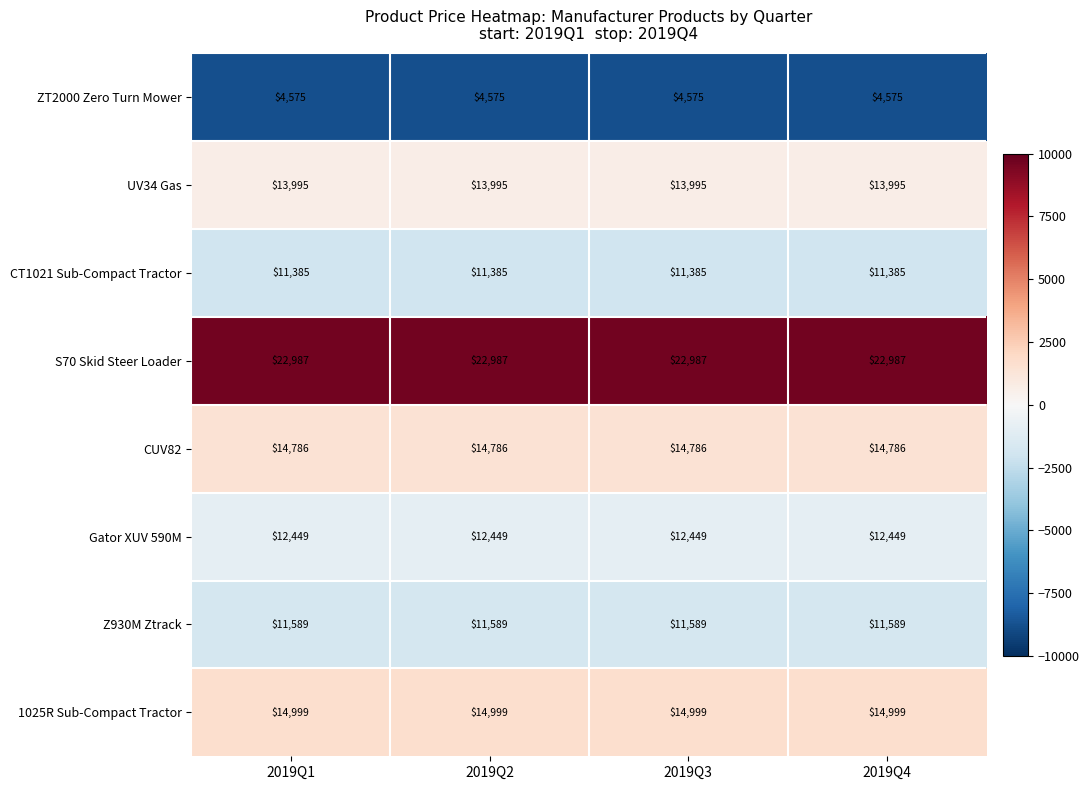

List the series in order of their peak value, lowest first.

ZT2000 Zero Turn Mower, CT1021 Sub-Compact Tractor, Z930M Ztrack, Gator XUV 590M, UV34 Gas, CUV82, 1025R Sub-Compact Tractor, S70 Skid Steer Loader